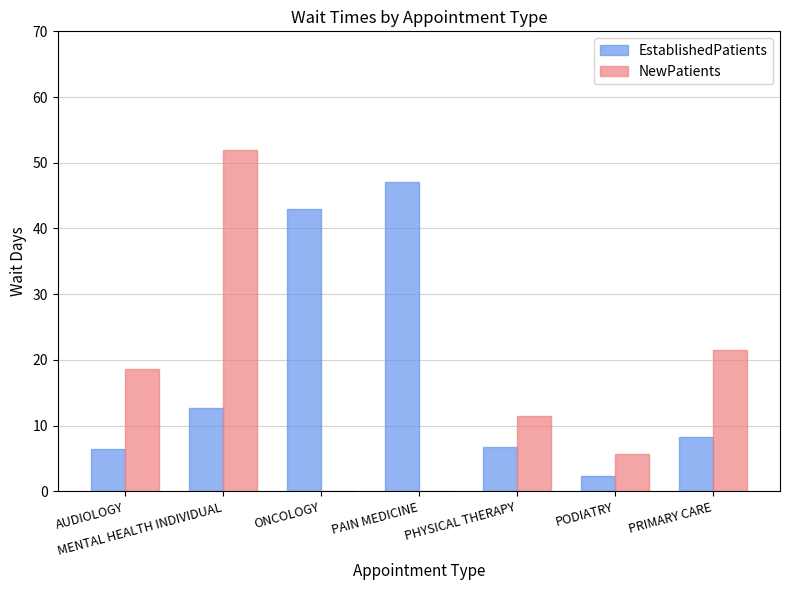

True or false: NewPatients has a value of 74.8 at MENTAL HEALTH INDIVIDUAL.

False